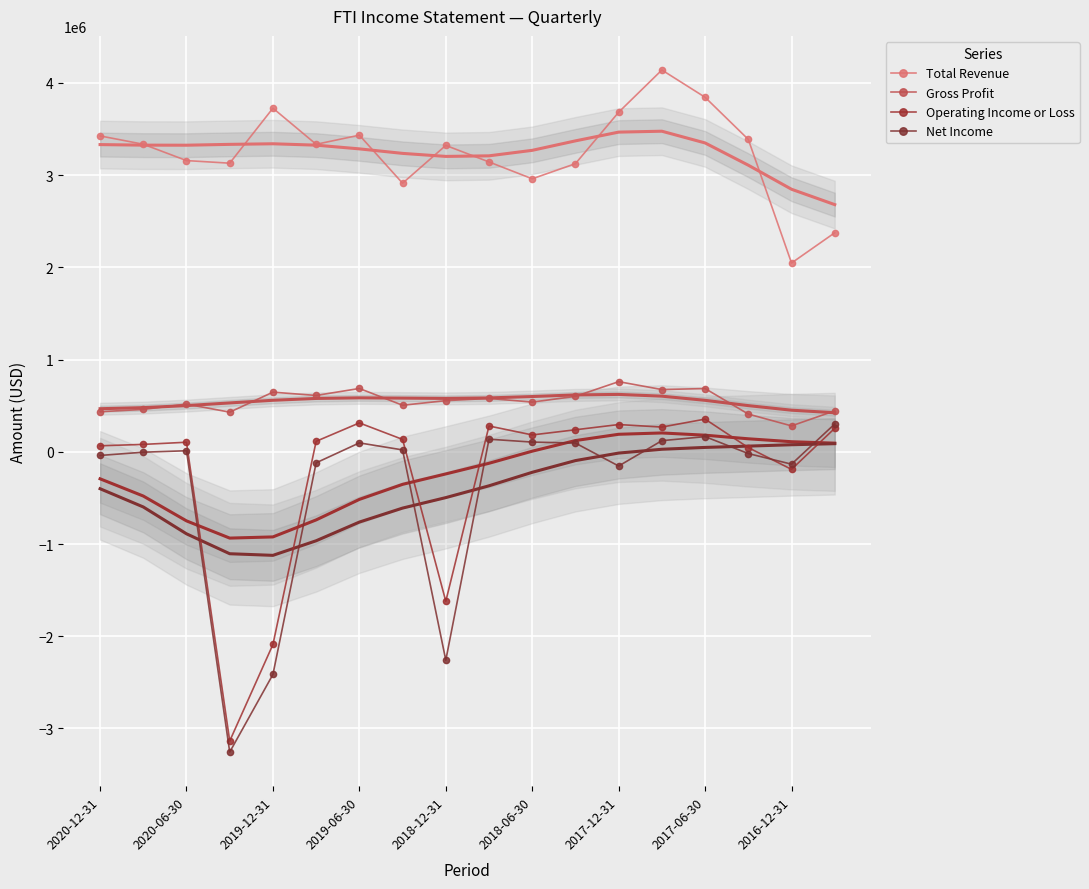

How many lines are shown in the chart?

4